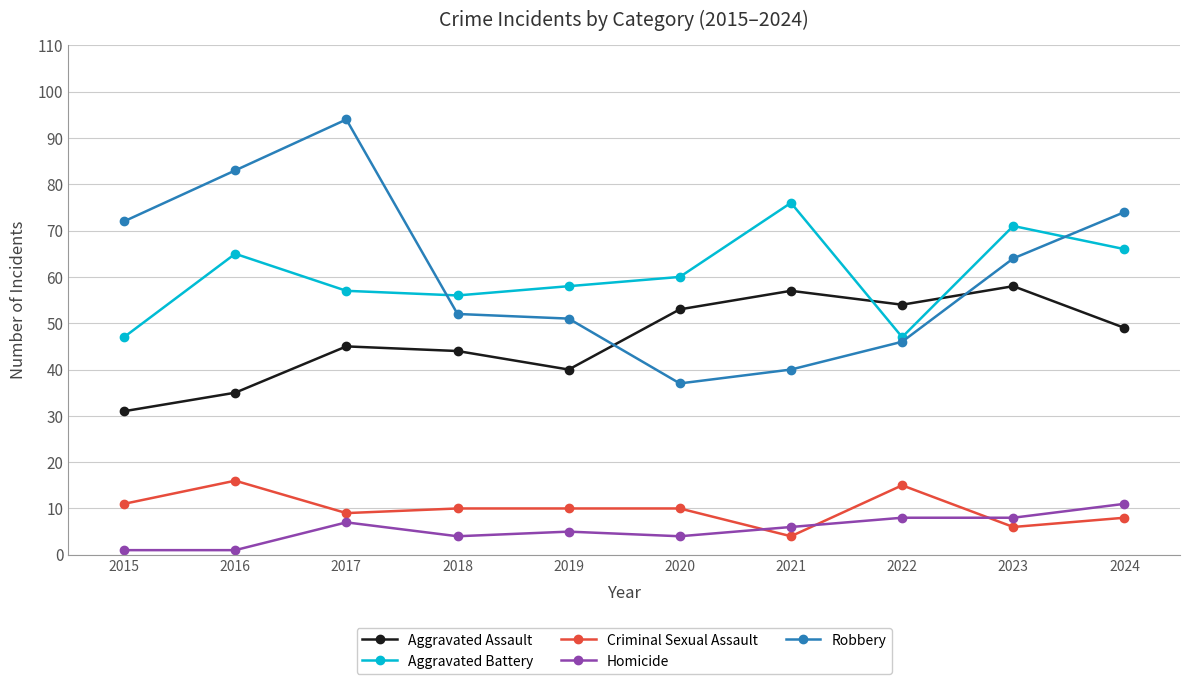

How many data points in Aggravated Assault are less than 49?

5